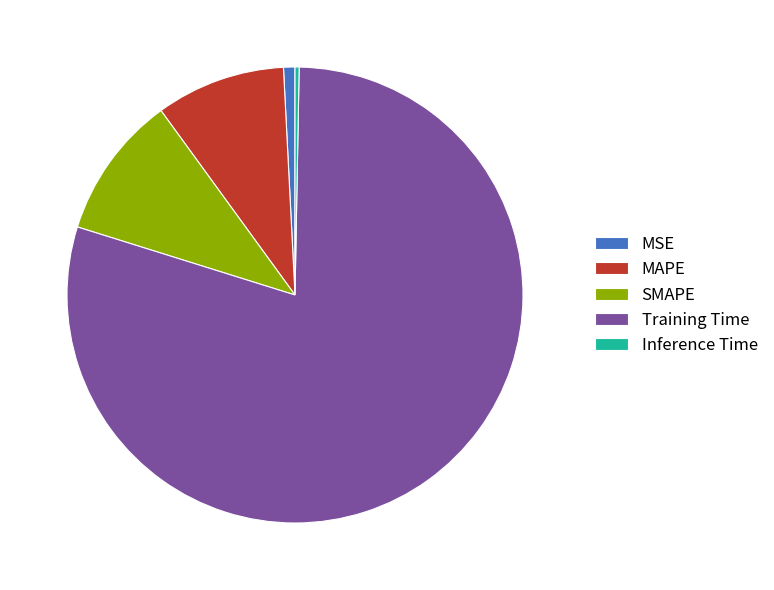

Is Training Time the majority of the pie?

Yes